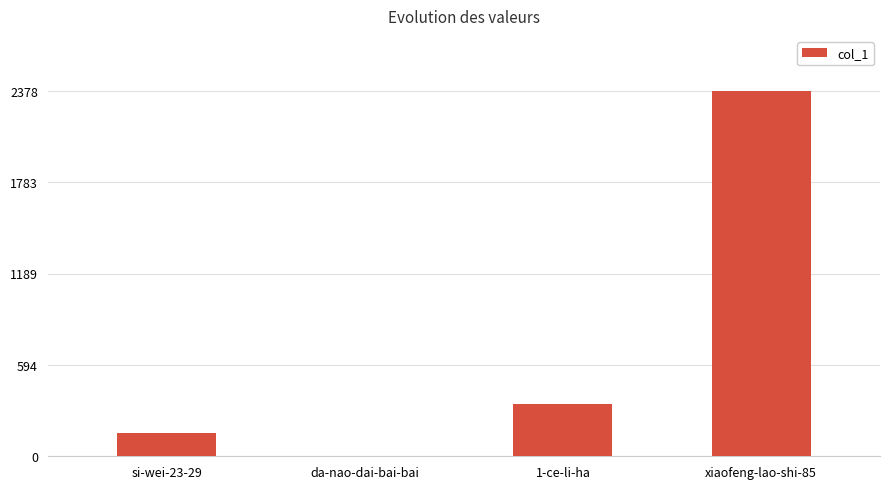

At which category does the chart reach its peak across all series?

xiaofeng-lao-shi-85